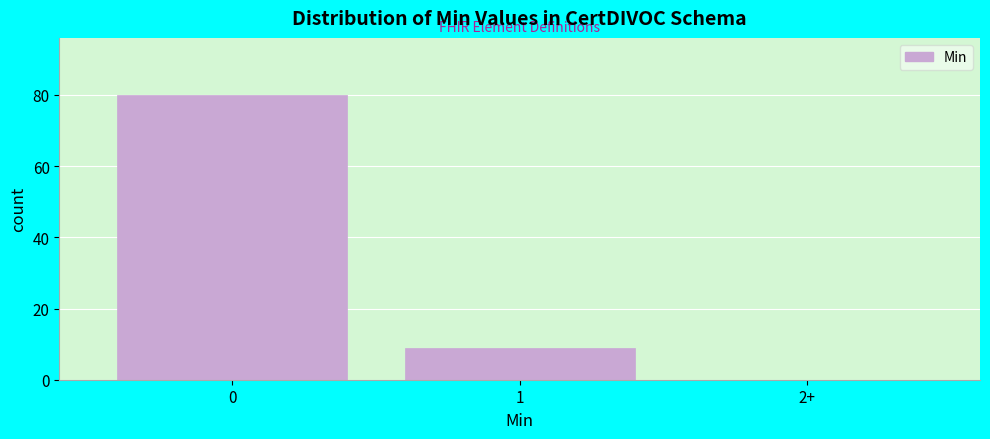

Reading right to left, list all the values displayed in this chart.

2+=0	1=9	0=80